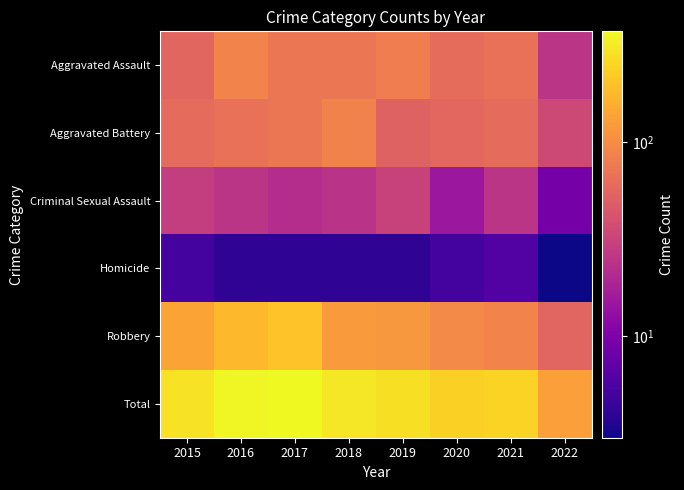

Reading left to right, transcribe all the data shown in this chart.

Aggravated Assault: 2015=56	2016=88	2017=72	2018=72	2019=80	2020=62	2021=66	2022=25
Aggravated Battery: 2015=60	2016=66	2017=71	2018=86	2019=53	2020=57	2021=60	2022=35
Criminal Sexual Assault: 2015=29	2016=25	2017=22	2018=24	2019=31	2020=15	2021=25	2022=9
Homicide: 2015=5	2016=4	2017=4	2018=4	2019=4	2020=5	2021=6	2022=3
Robbery: 2015=139	2016=178	2017=202	2018=121	2019=116	2020=97	2021=88	2022=55
Total: 2015=289	2016=361	2017=371	2018=307	2019=284	2020=236	2021=245	2022=127